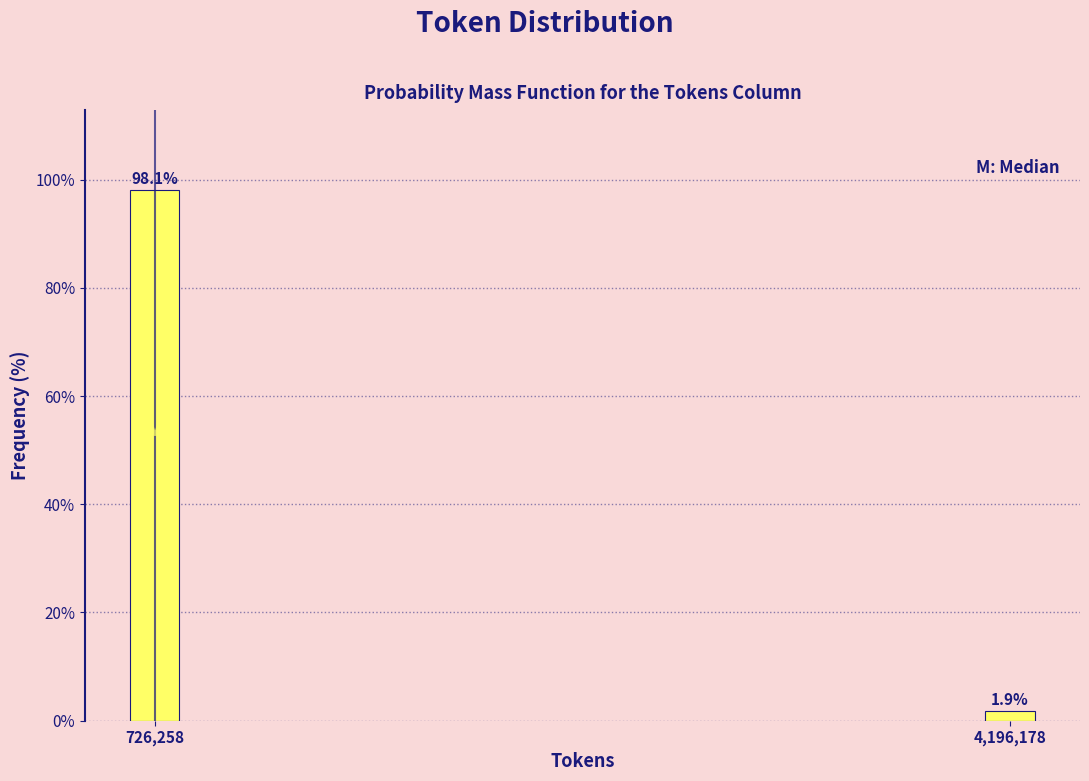

Reading right to left, transcribe all the data shown in this chart.

1.9	98.1